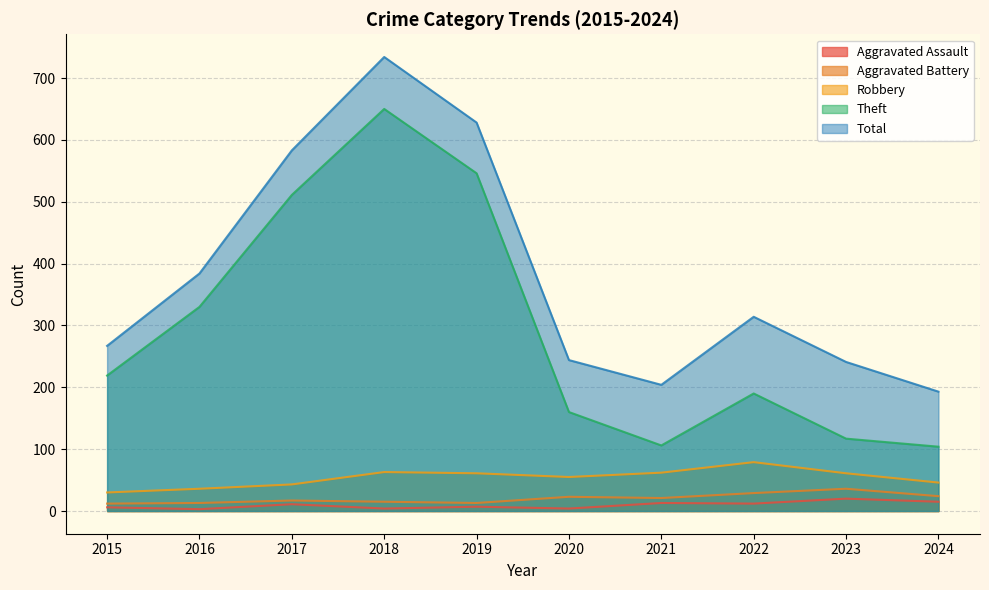

What is the difference between the Aggravated Battery values at 2021 and 2017?

4